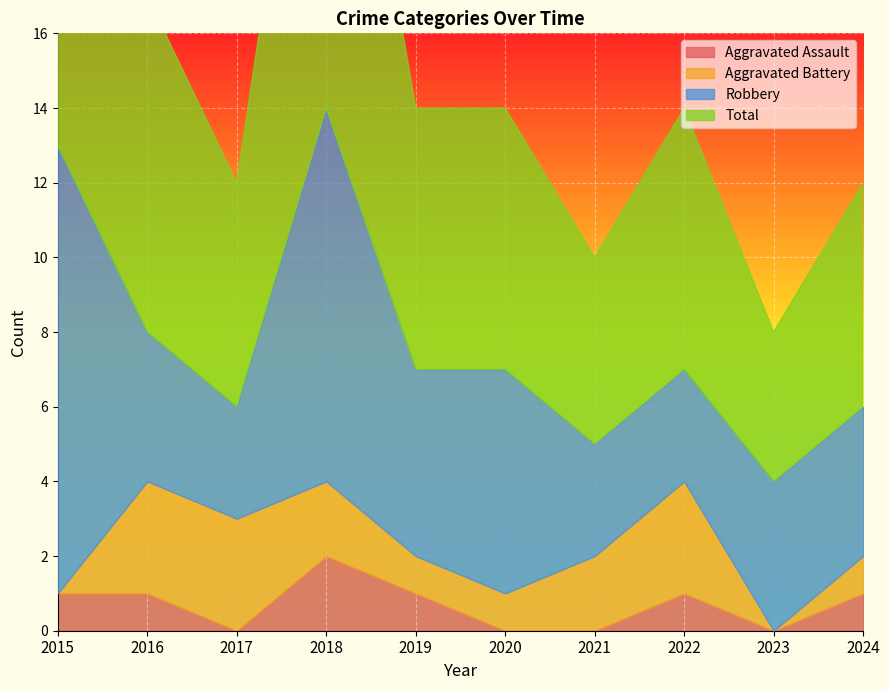

The value of Aggravated Battery at 2023 is 0. True or false?

True